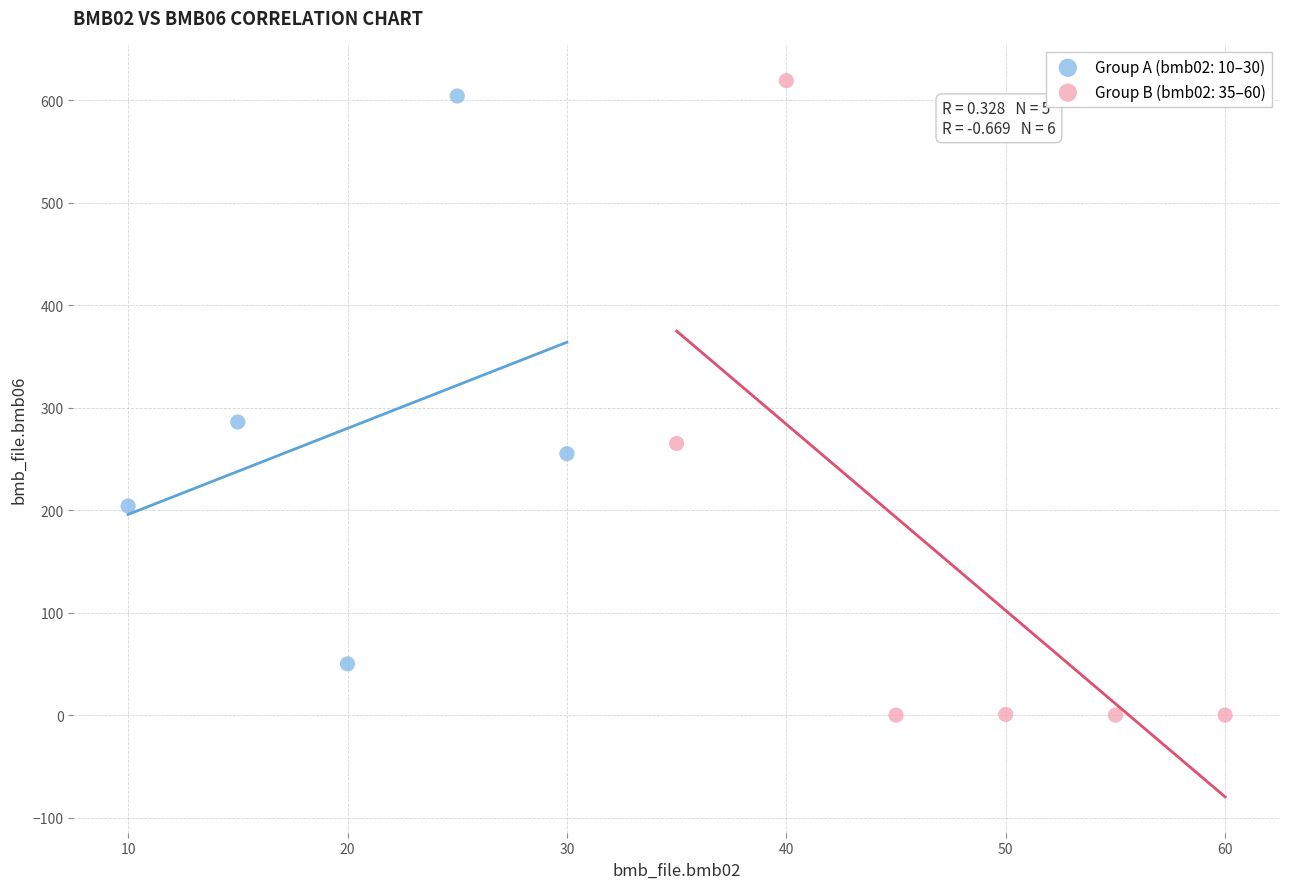

Which series has the largest Y range (max minus min)?

Group B (bmb02: 35–60)